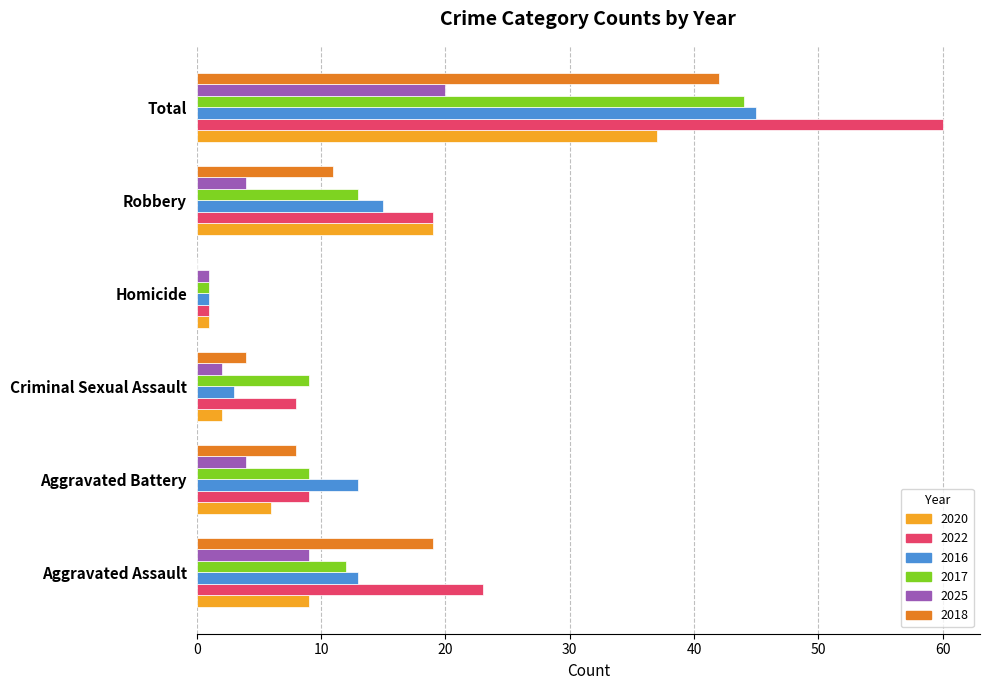

What is the sum of all 2025 values?

40